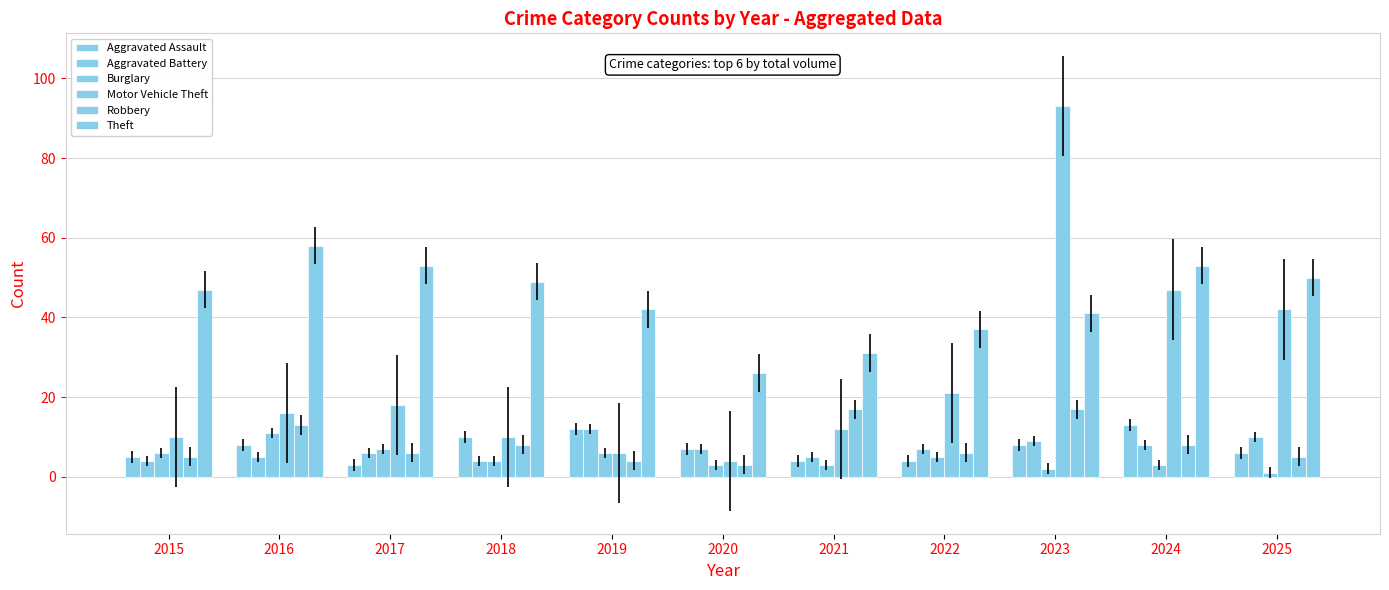

What is the highest value of the Burglary series?

11